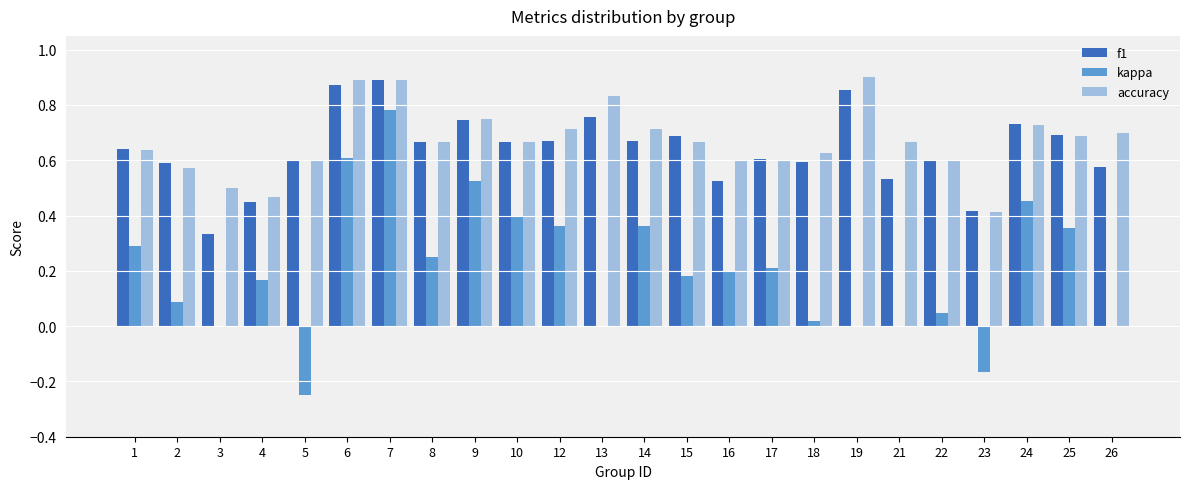

Which series changed the most between 1 and 14?

accuracy